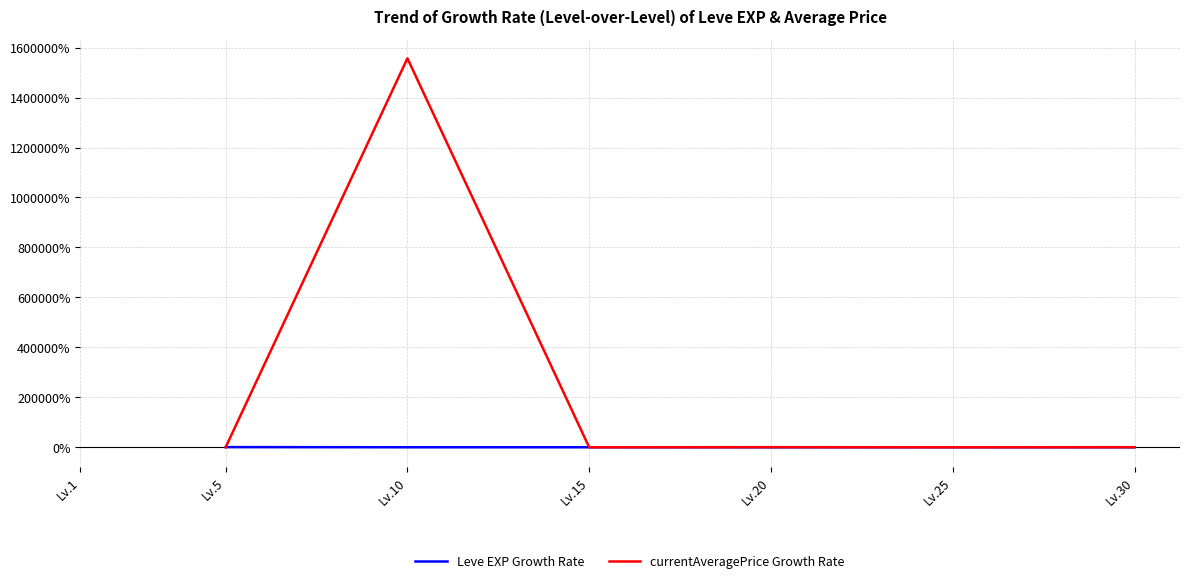

True or false: currentAveragePrice Growth Rate and Leve EXP Growth Rate cross at least once.

True